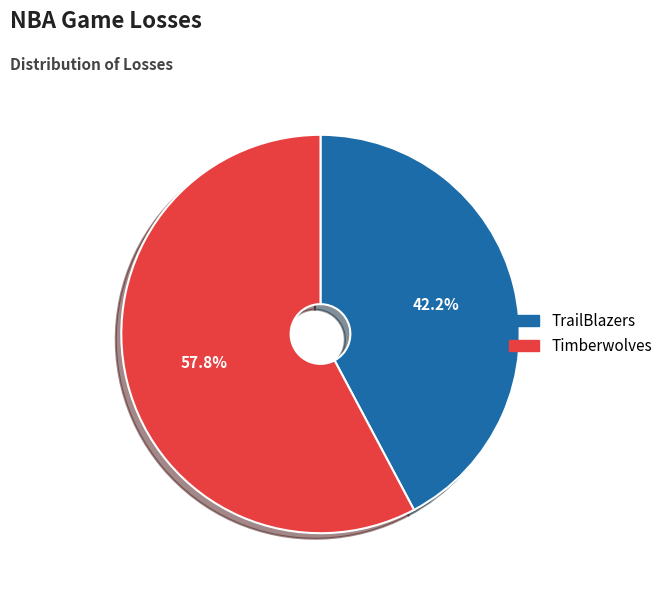

Between TrailBlazers and Timberwolves, which is larger?

Timberwolves